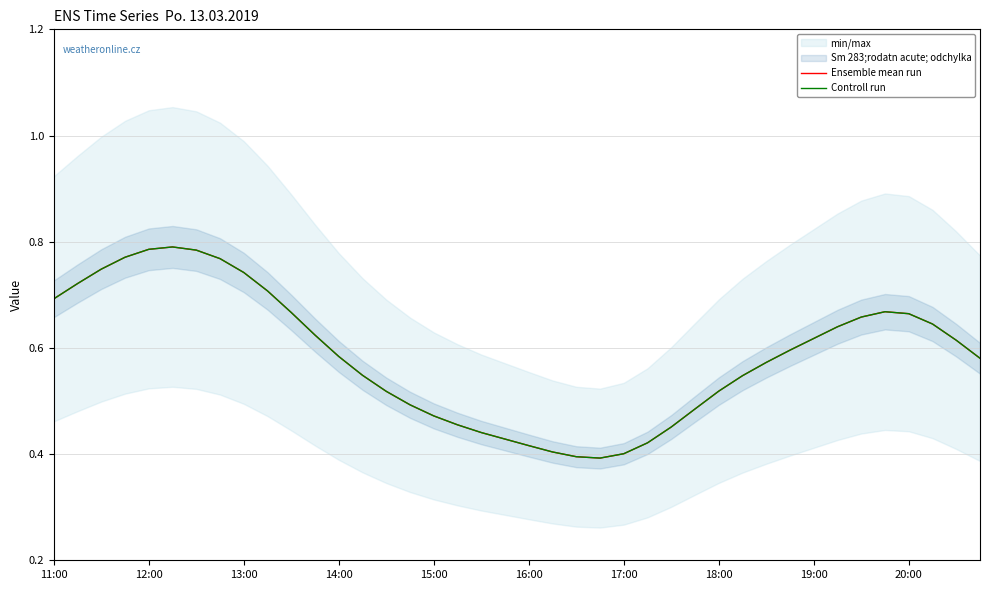

What is the minimum value shown in the chart?

0.4